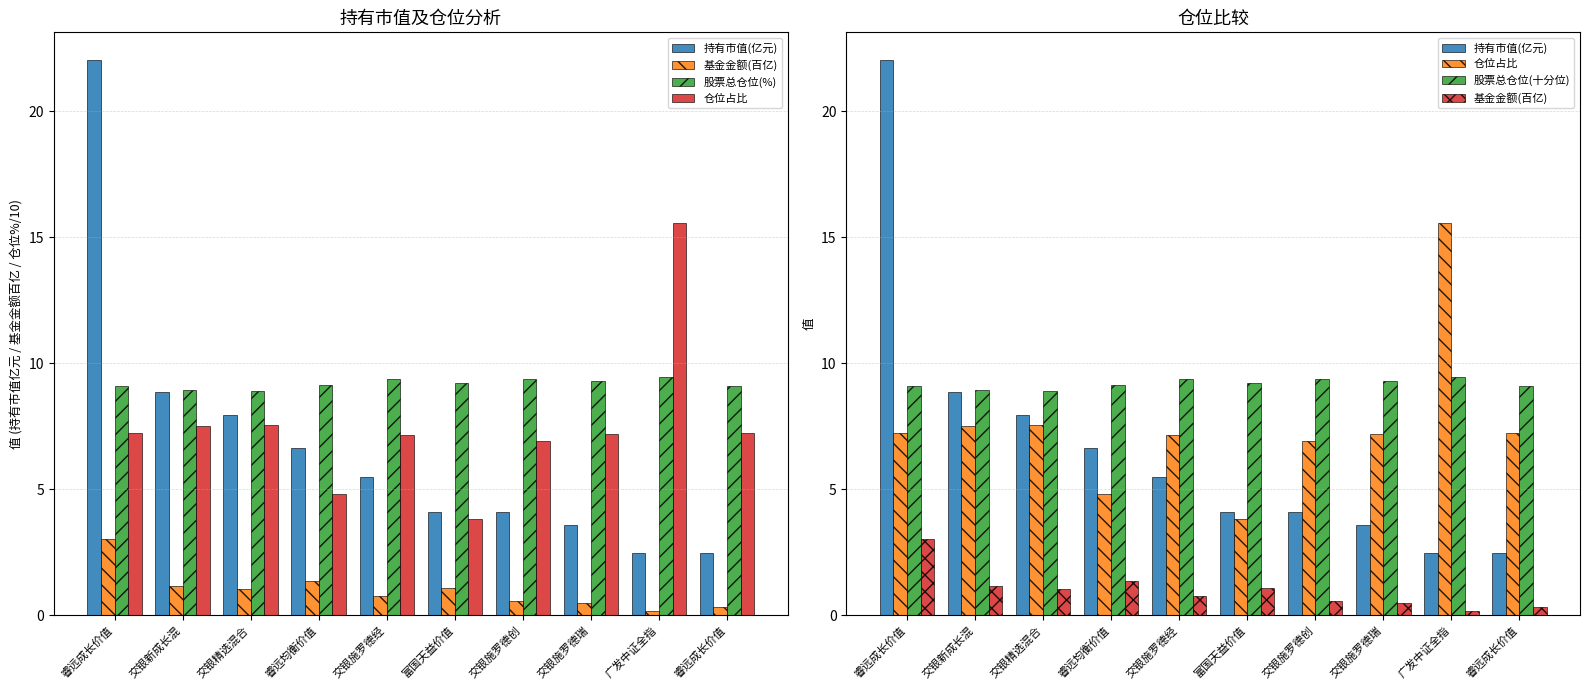

Which has a higher value, 睿远成长价值 or 广发中证全指?

广发中证全指